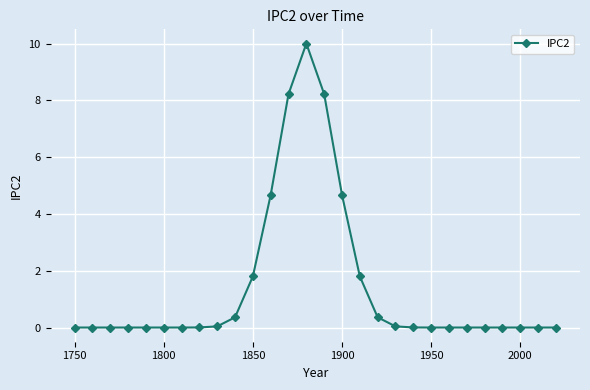

What is the average value?

1.4